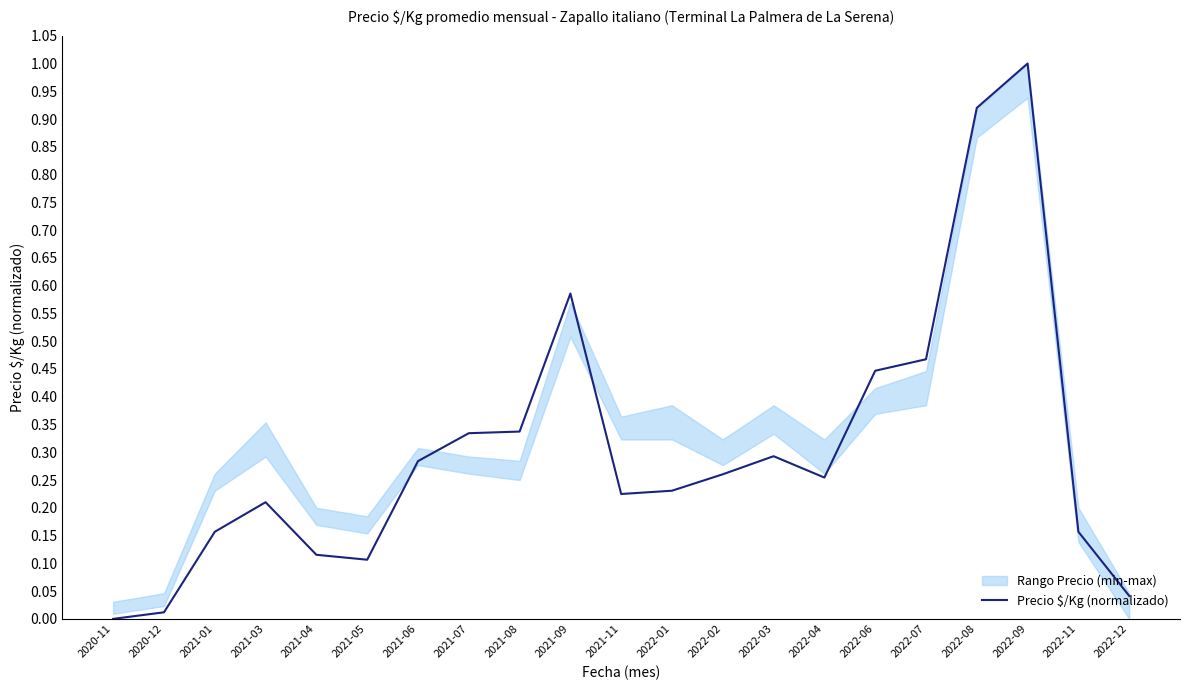

What is the sum of all values?

6.4